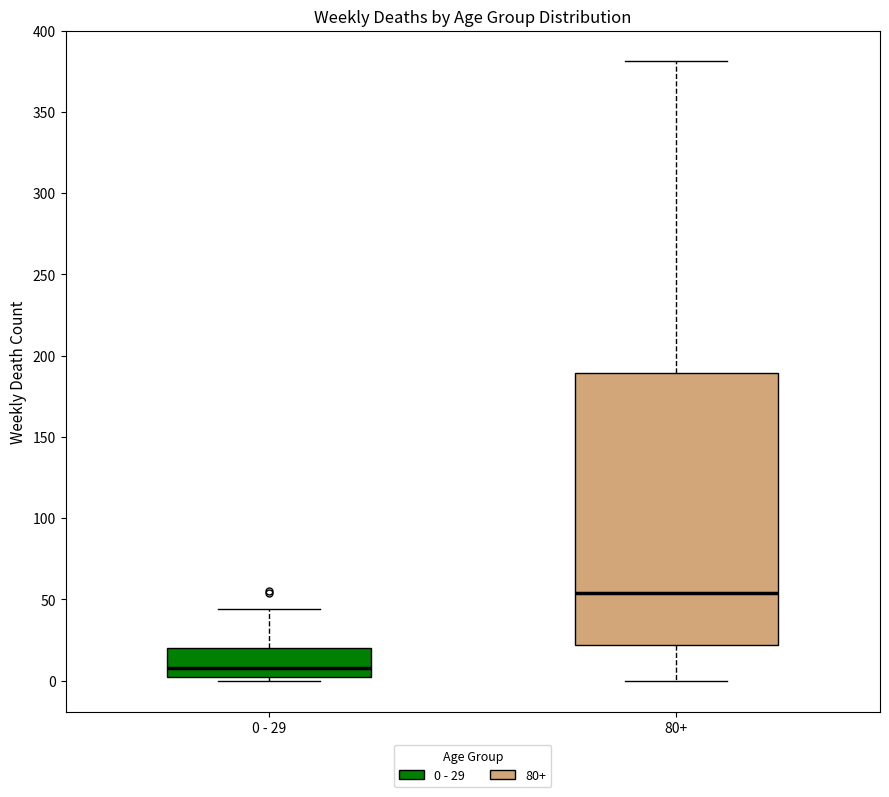

Which box is the tallest, from its lower edge to its upper edge?

80+